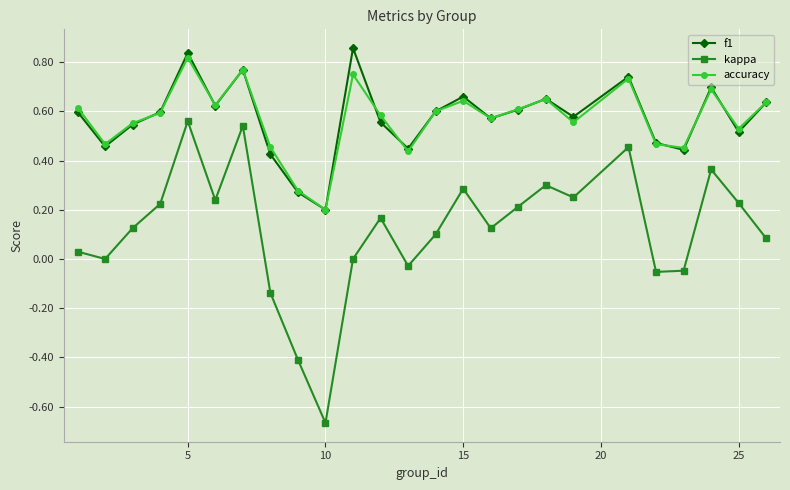

How many lines are shown in the chart?

3